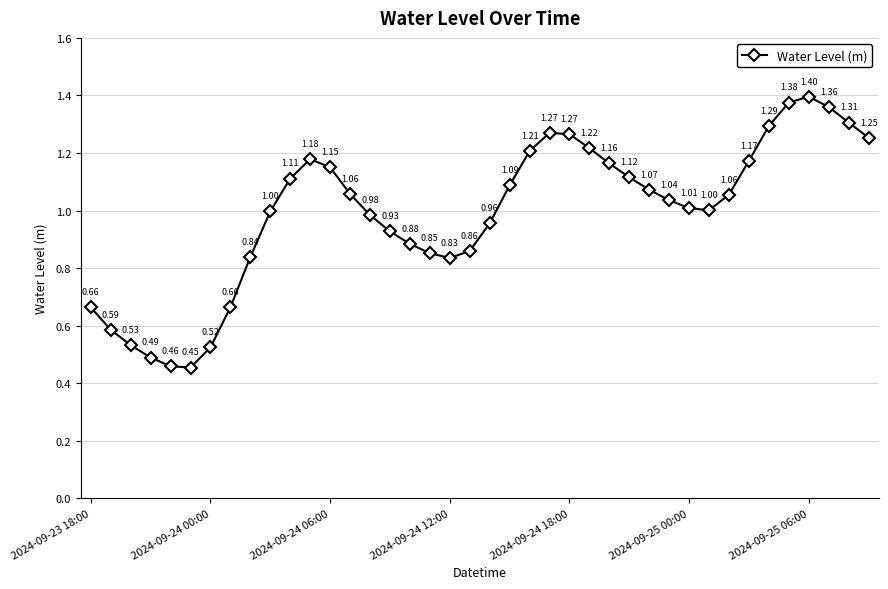

What is the average value?

1.0